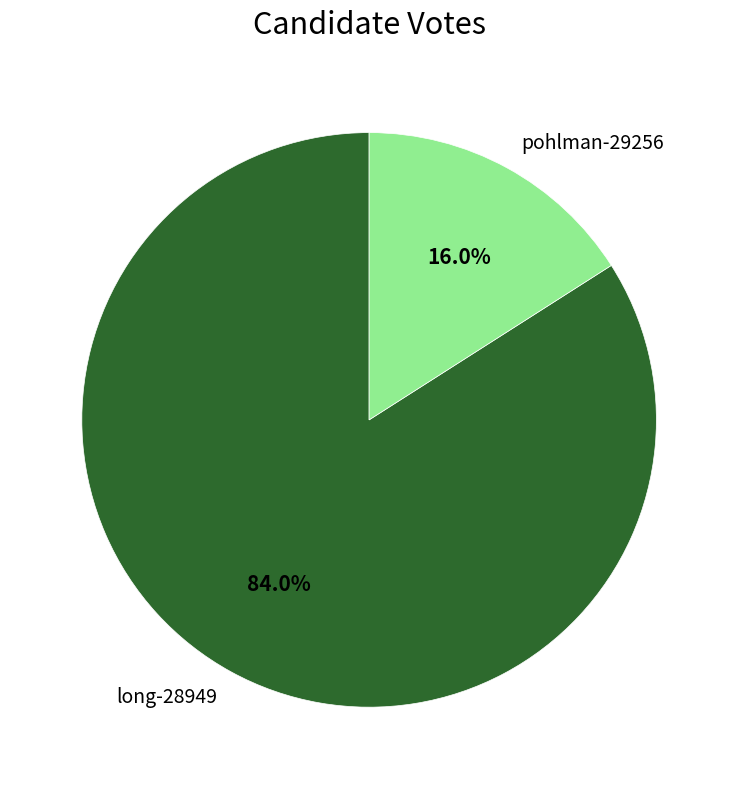

Between long-28949 and pohlman-29256, which is larger?

long-28949